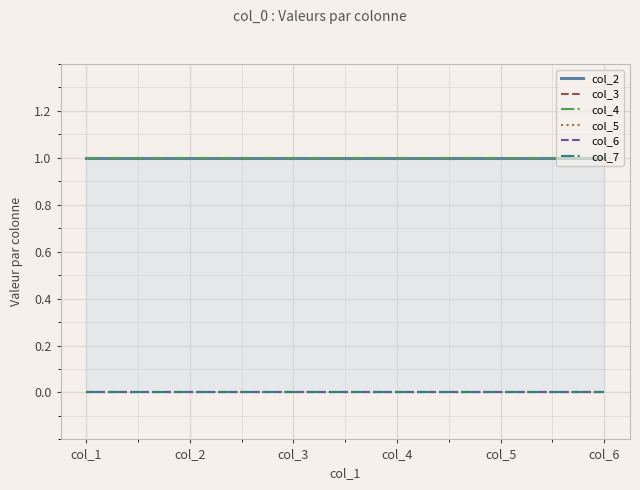

Reading left to right, what are all the values shown in this chart?

col_2: col_1=1	col_2=1	col_3=1	col_4=1	col_5=1	col_6=1
col_3: col_1=0	col_2=0	col_3=0	col_4=0	col_5=0	col_6=0
col_4: col_1=1	col_2=1	col_3=1	col_4=1	col_5=1	col_6=1
col_5: col_1=0	col_2=0	col_3=0	col_4=0	col_5=0	col_6=0
col_6: col_1=0	col_2=0	col_3=0	col_4=0	col_5=0	col_6=0
col_7: col_1=0	col_2=0	col_3=0	col_4=0	col_5=0	col_6=0